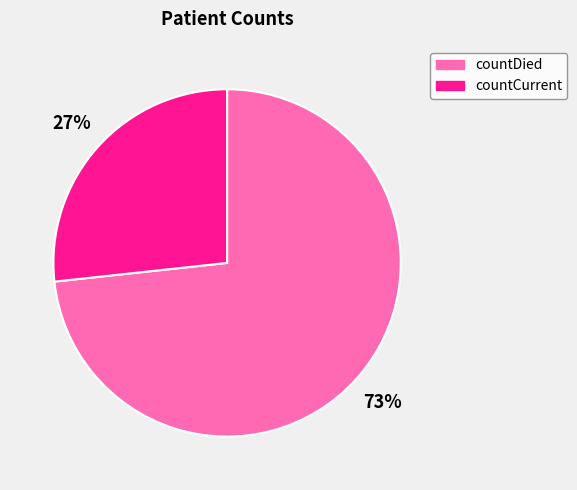

Rank the categories by value from highest to lowest.

countDied, countCurrent